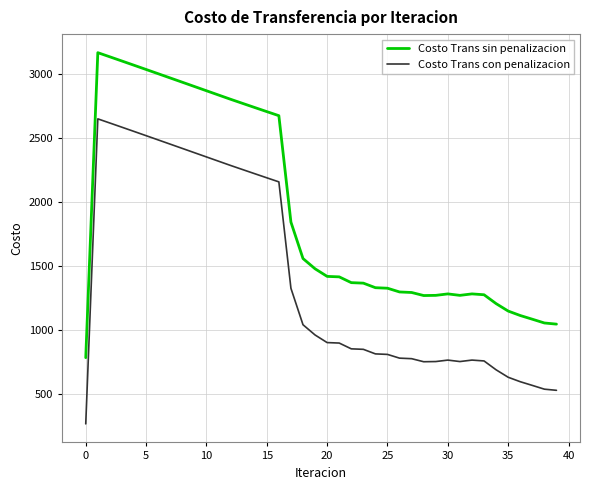

What is the difference between the maximum and minimum values in the Costo Trans con penalizacion series?

2384.9